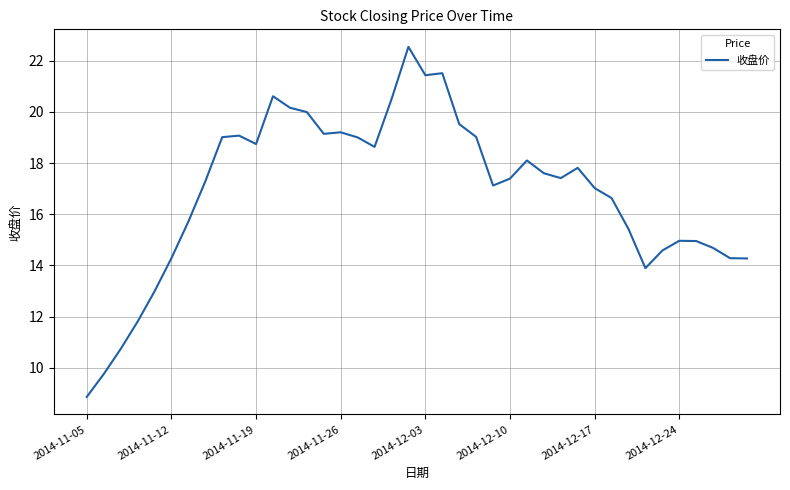

What is the maximum value shown in the chart?

22.5